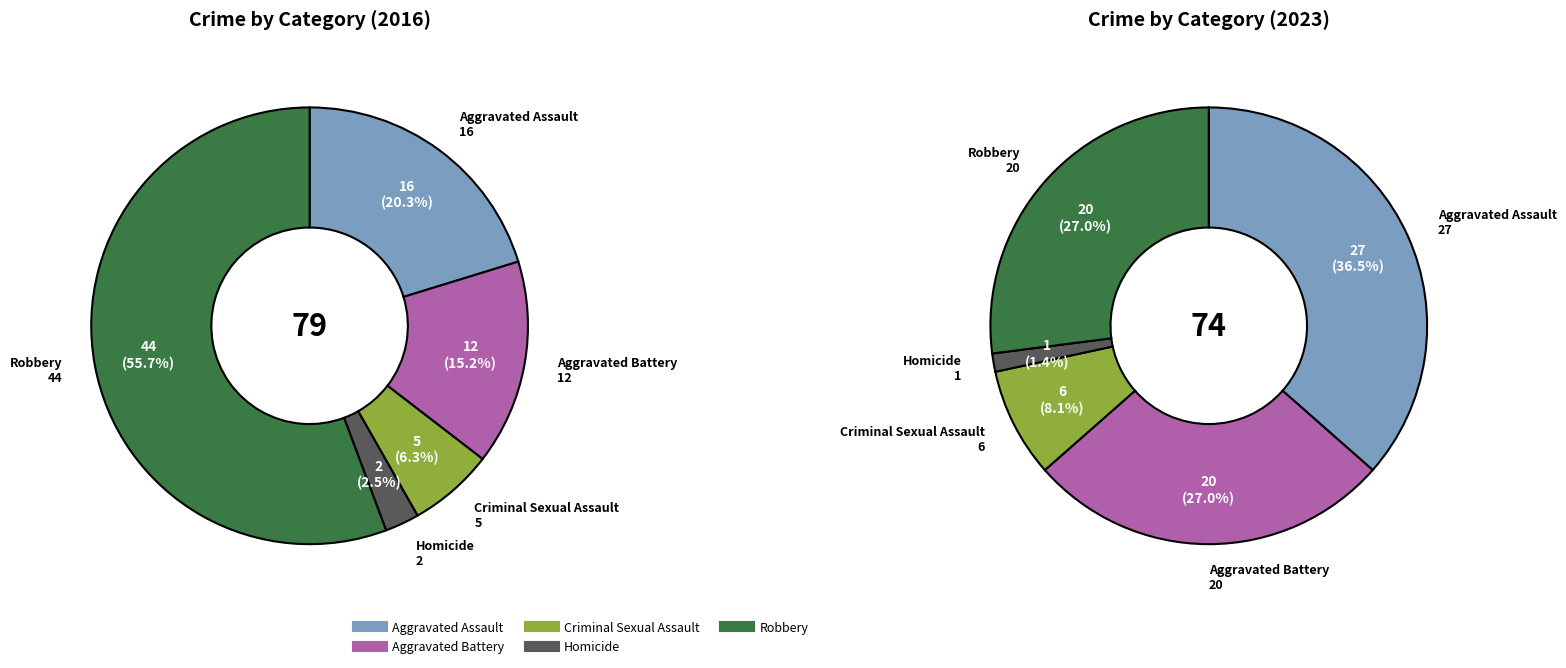

The values_2016 slice represents 48% of the pie. True or false?

False